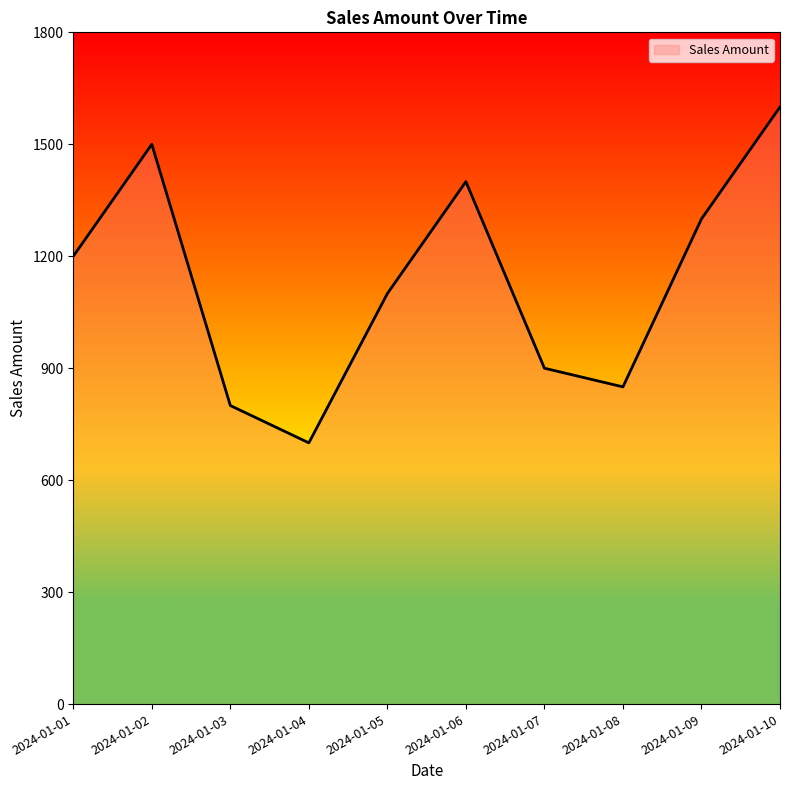

What value does the data have at 2024-01-10?

1600